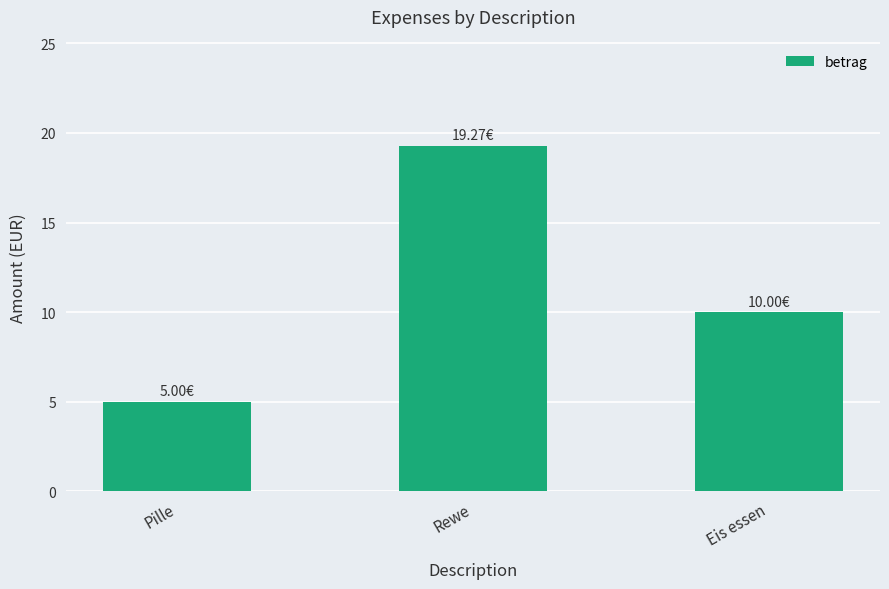

Reading right to left, list all the values displayed in this chart.

Eis essen=10.0	Rewe=19.3	Pille=5.0